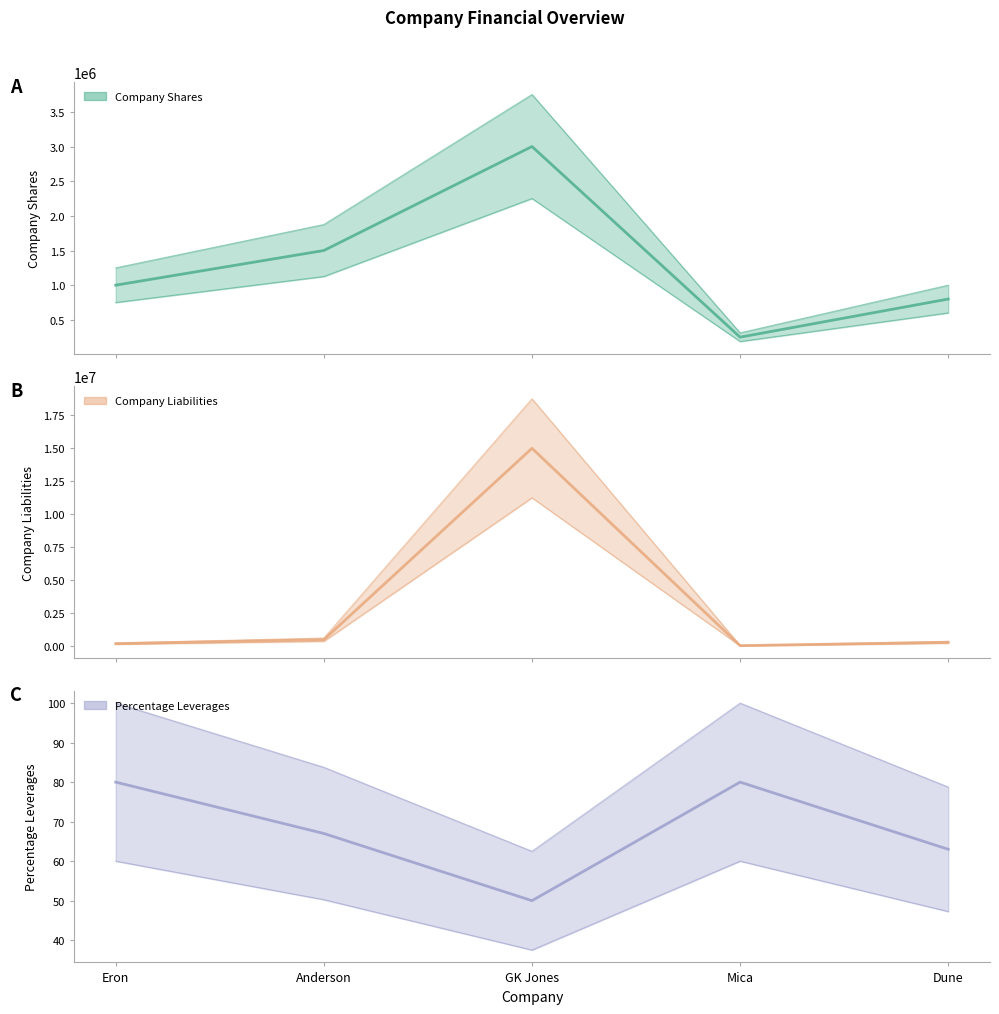

At which label does Percentage Leverages reach its minimum?

GK Jones